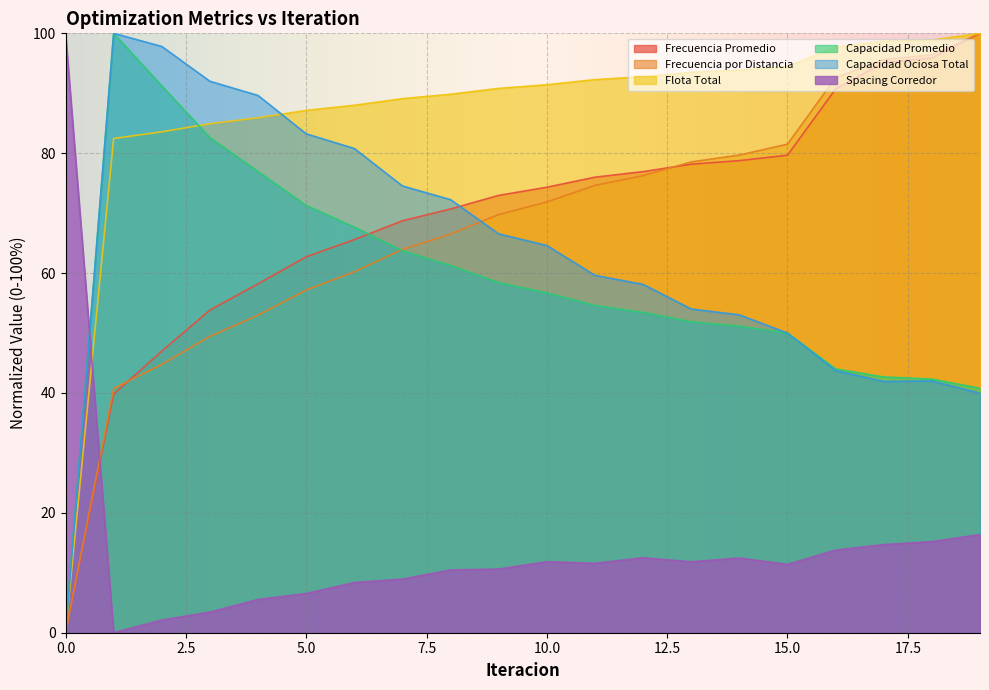

How many lines are shown in the chart?

6